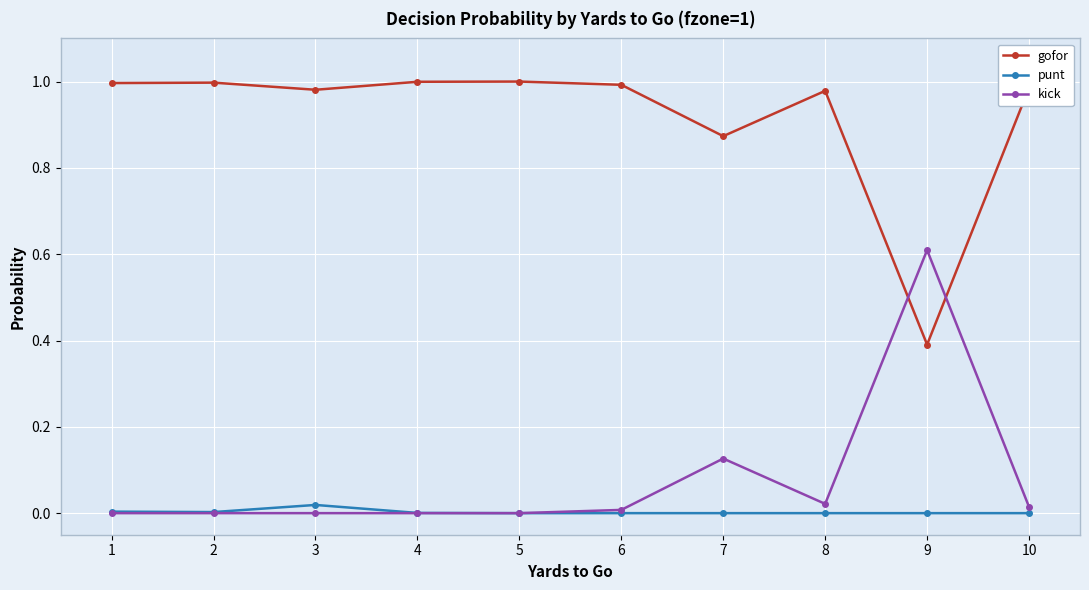

What is the sum of all gofor values?

9.2